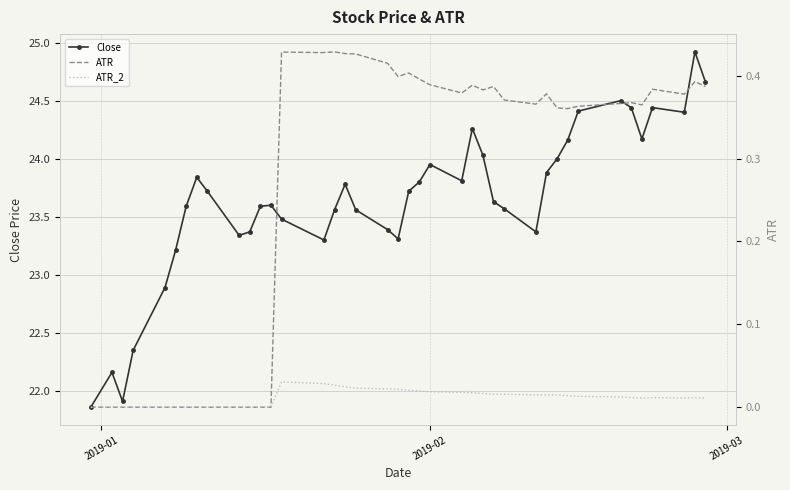

How many values in the Close series are below 23?

5